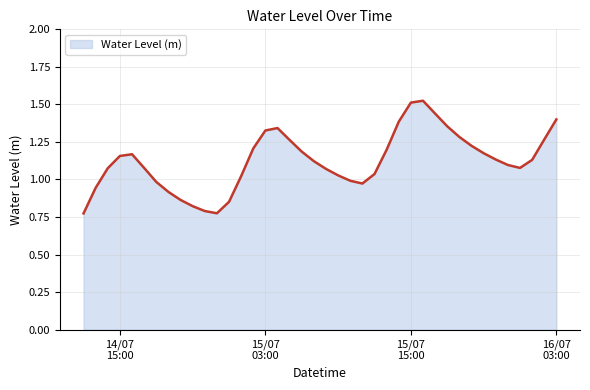

What is the minimum value shown in the chart?

0.8